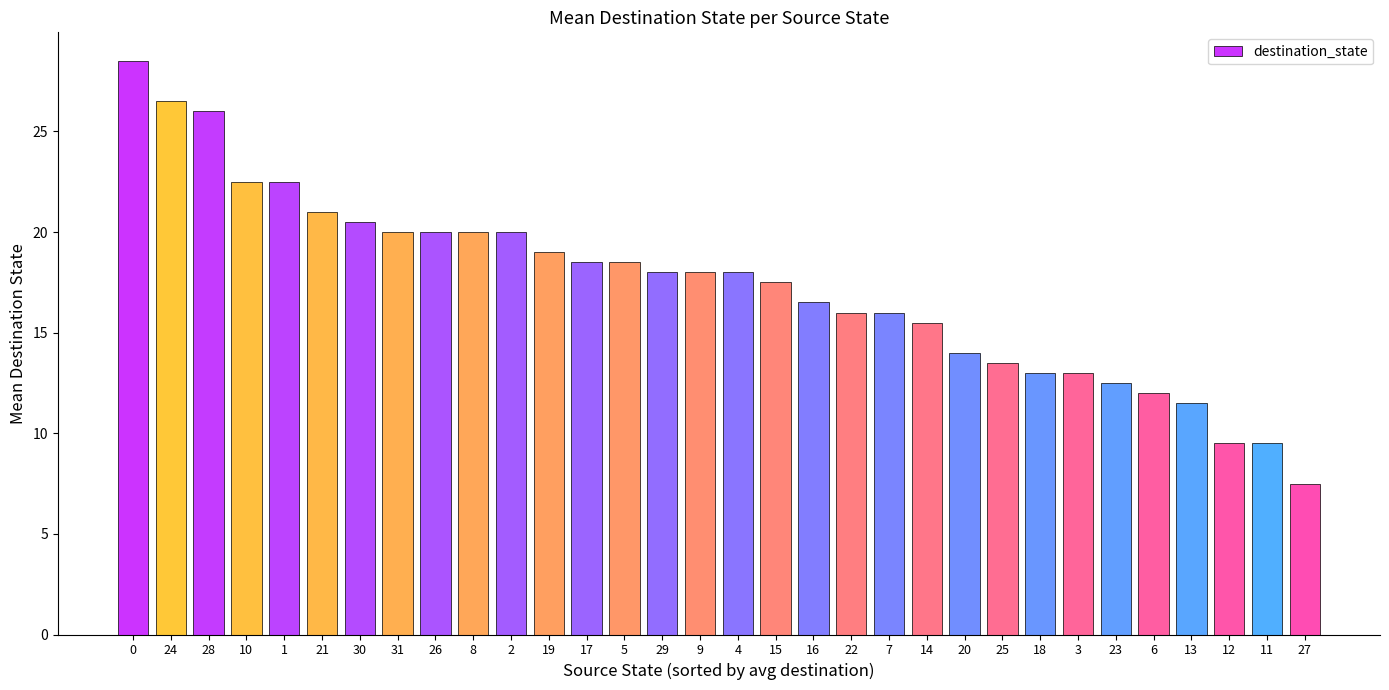

Count the number of data series in this chart.

1